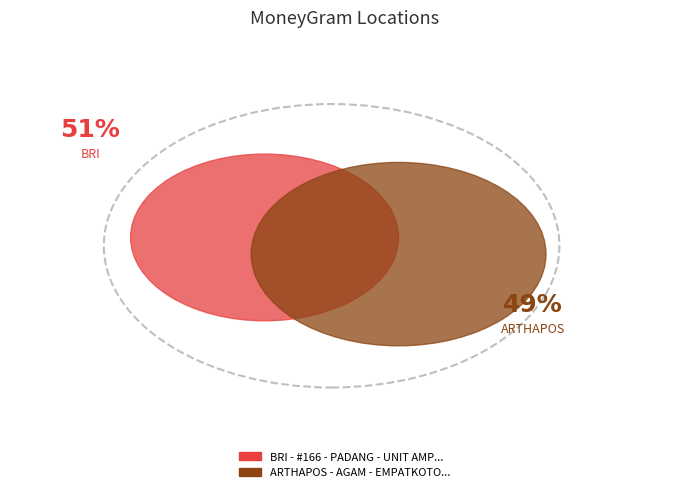

Which slice is the largest?

BRI - #166 - PADANG - UNIT AMPEK NAGARI